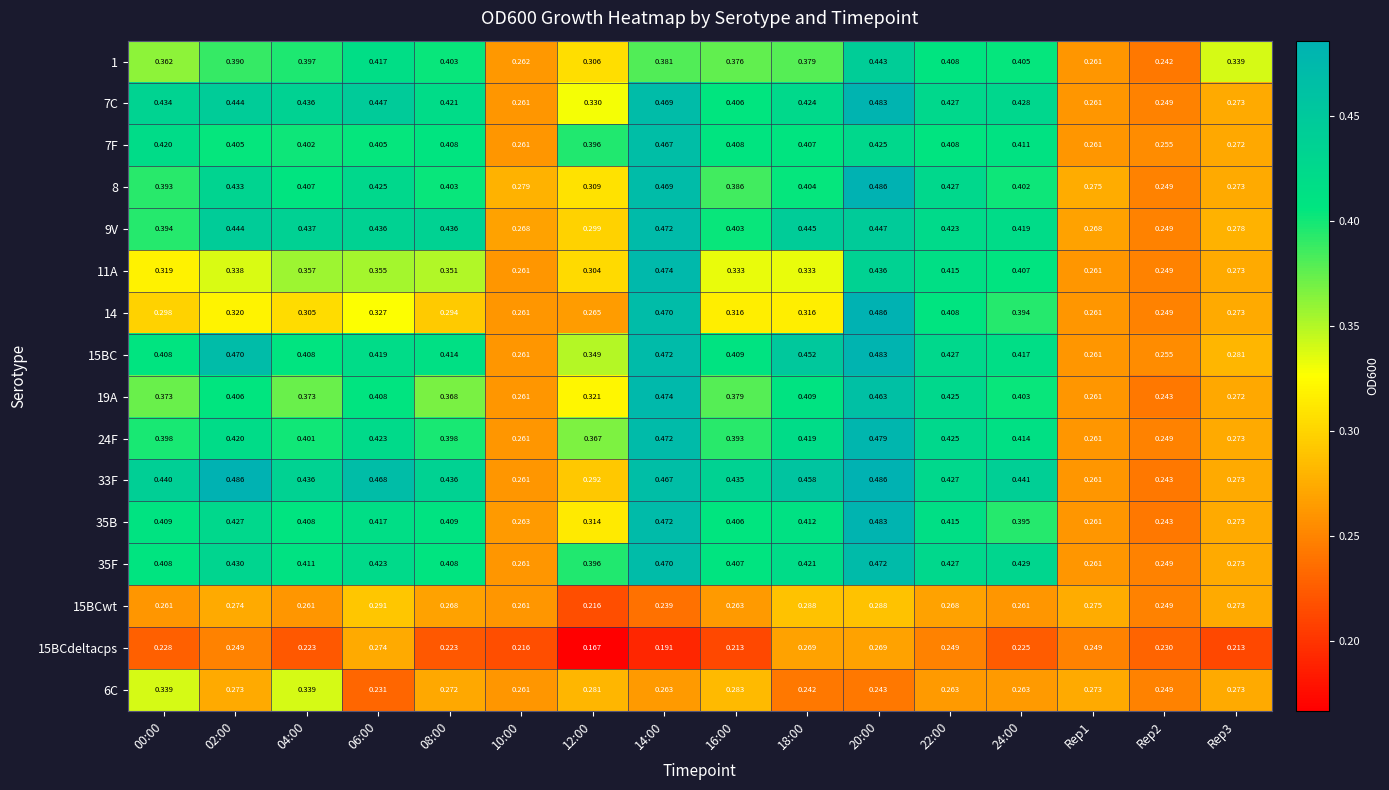

Is the value of 11A at 14:00 greater than the value of 8 at 18:00?

Yes